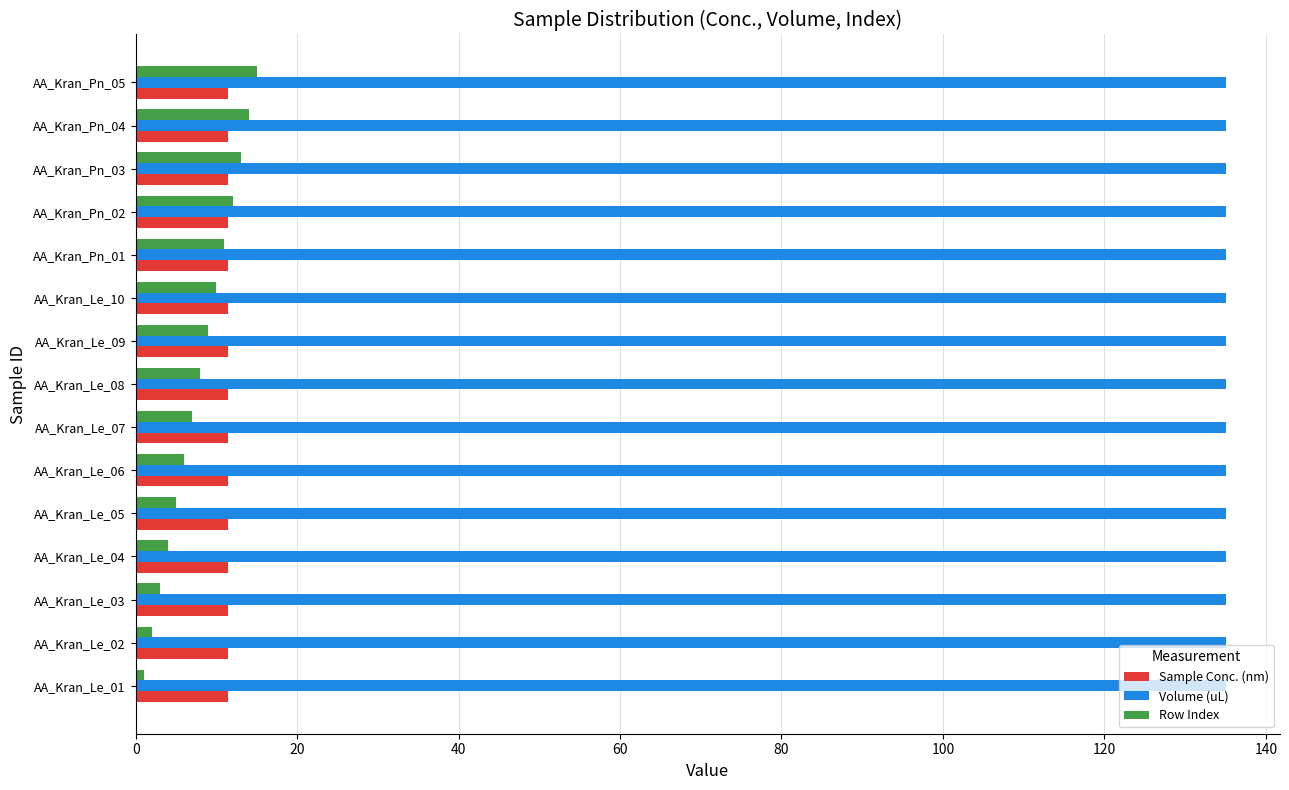

True or false: Volume (uL) has a value of 135.0 at AA_Kran_Le_07.

True